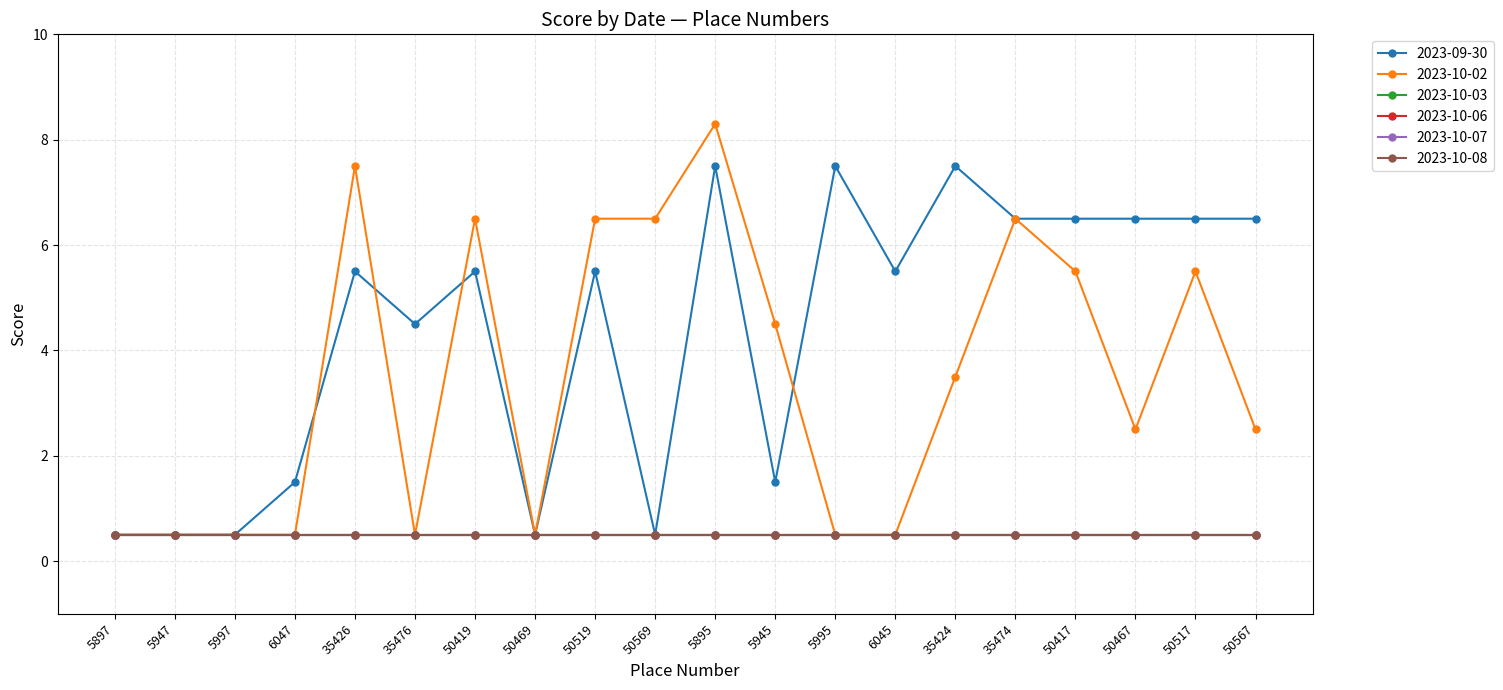

What position from the right is 50517?

2